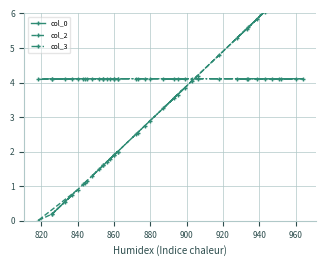

What is the value of the col_0 point at the 31st from the left?

24.0